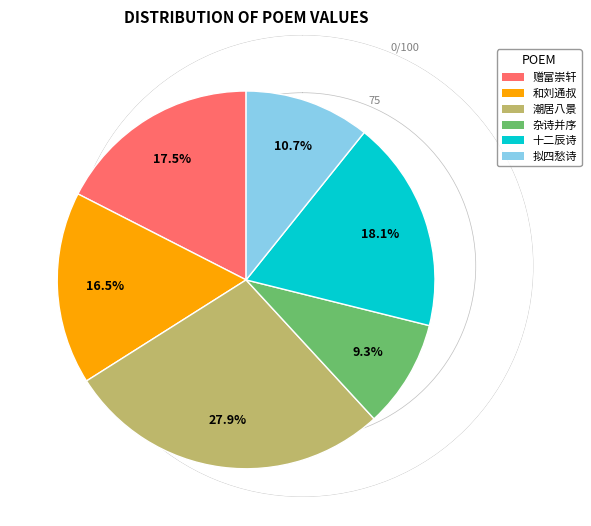

Is there any slice that represents more than half of the pie?

No